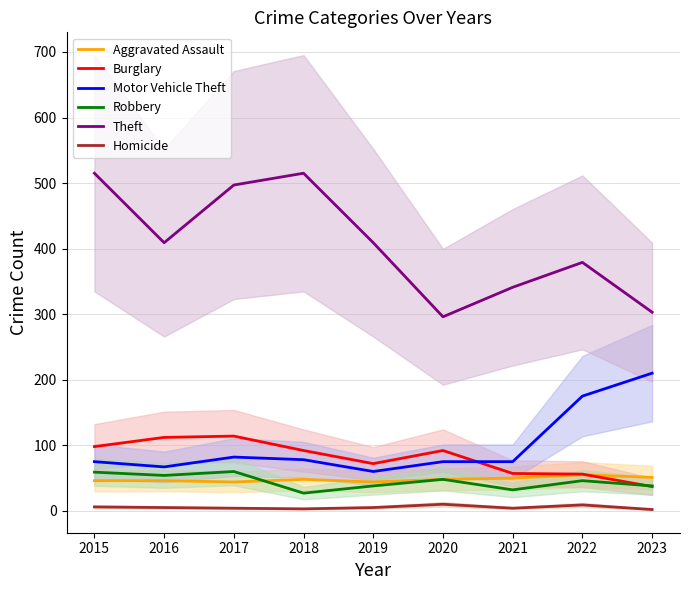

What is the difference between the Aggravated Assault values at 2015 and 2017?

2